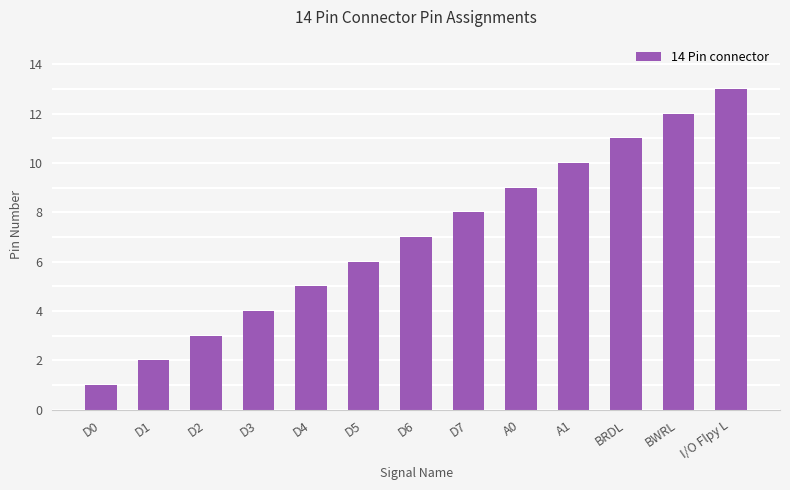

Does the chart contain stacked bars?

No